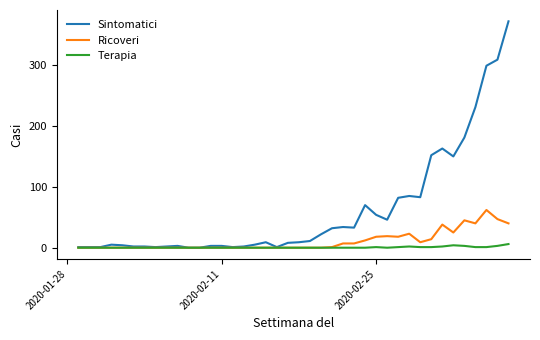

Rank the series by their maximum value, from highest to lowest.

Sintomatici, Ricoveri, Terapia